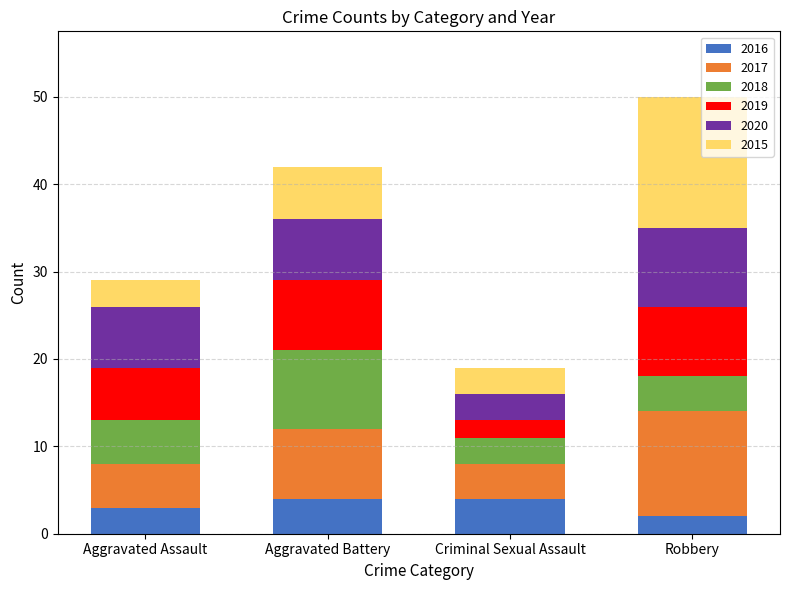

What is the approximate value of 2016 at Aggravated Battery?

4